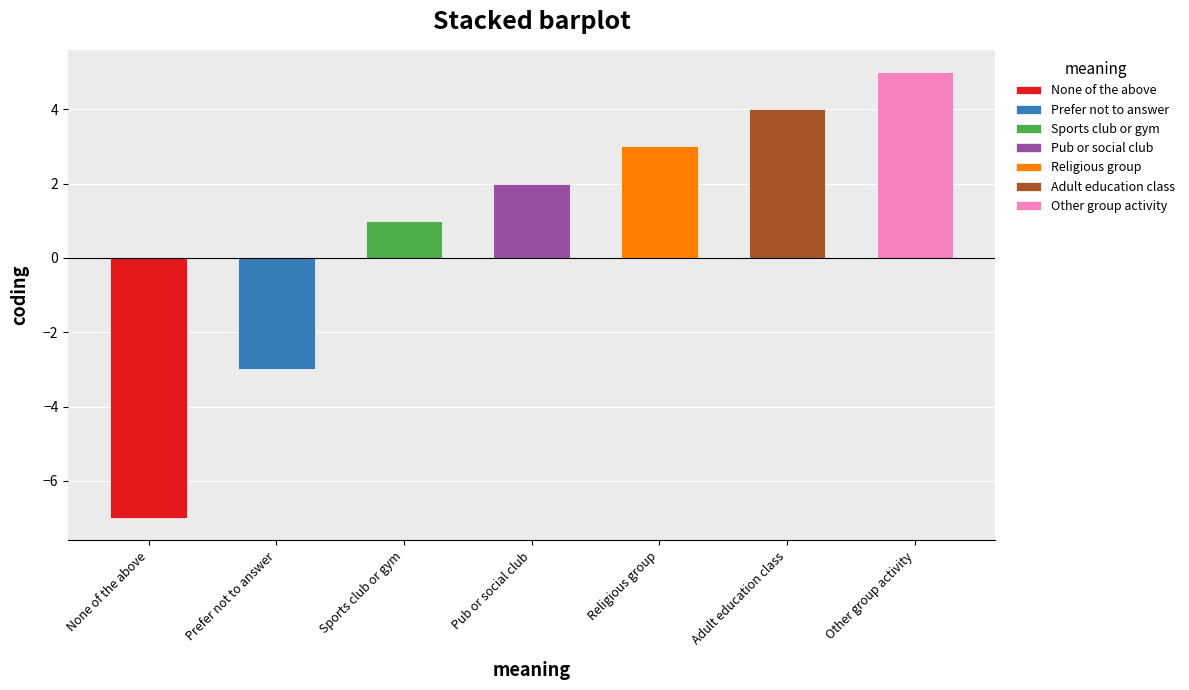

How many data points does each series have?

7